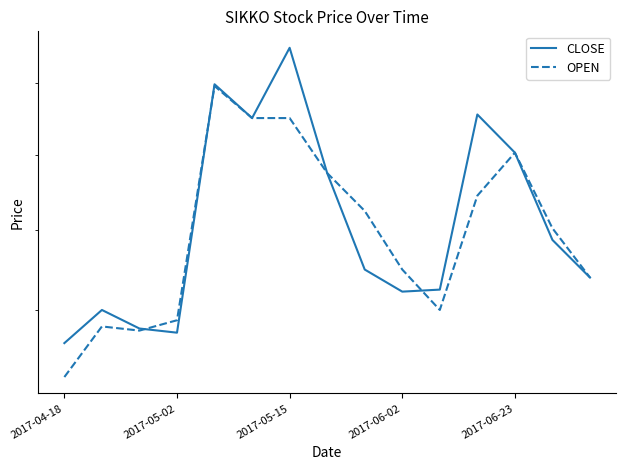

The value of OPEN at 2017-05-15 is 23.9. True or false?

False